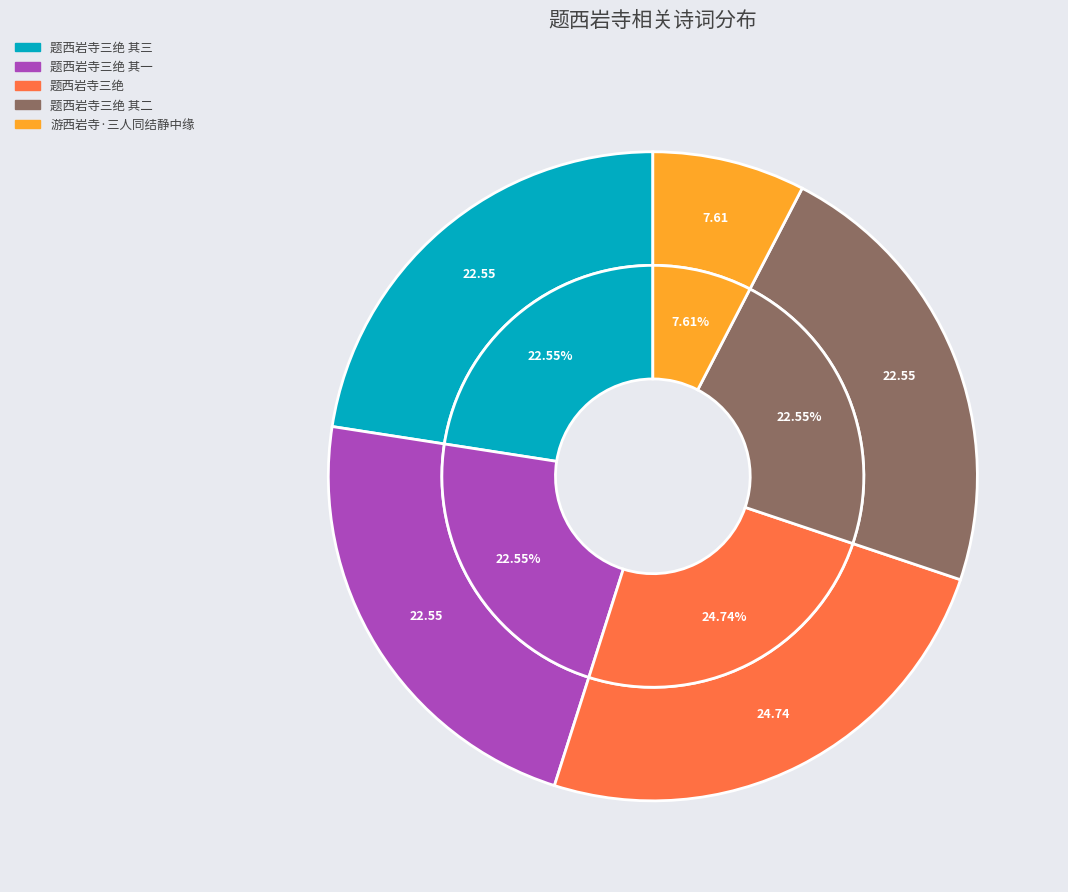

Does any single category account for the majority?

No